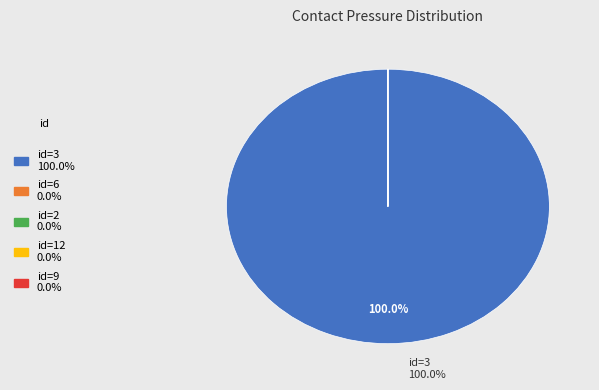

Does any single category account for the majority?

Yes